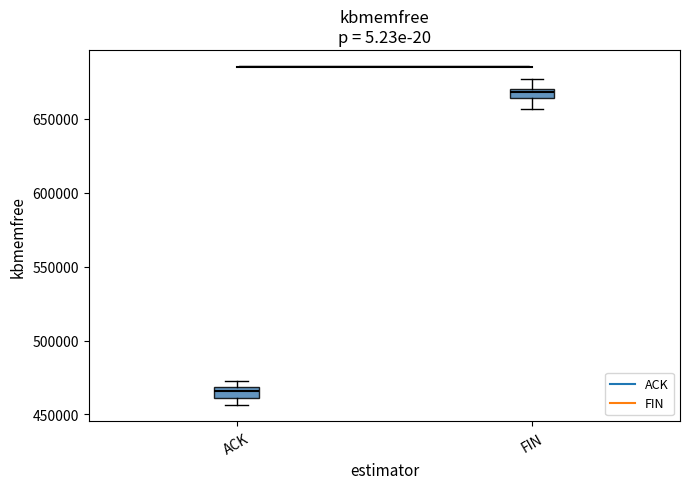

Where does the lower whisker of the box for FIN end on the y-axis? The values are not printed on the chart, so give them approximately, as read against the axis.

655000